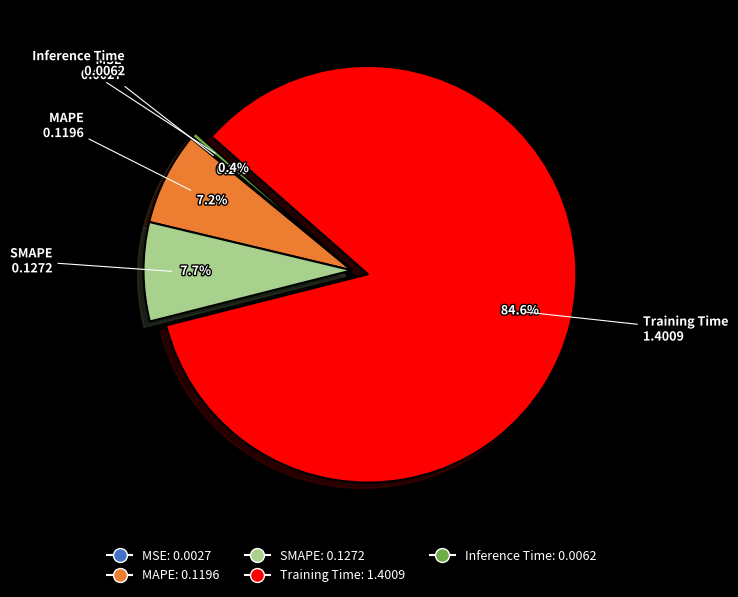

What portion of the pie excludes SMAPE?

92.3%